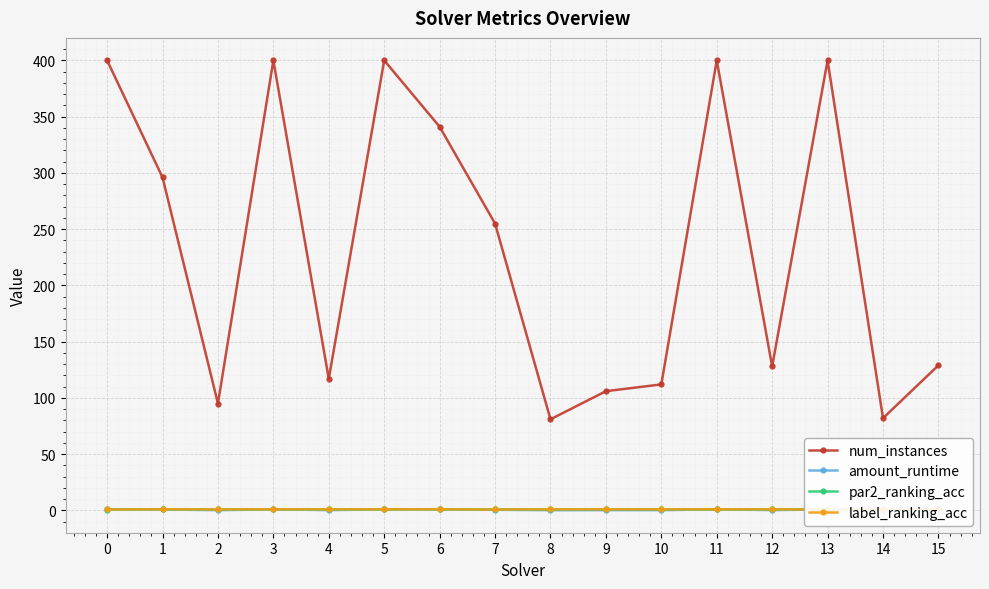

Reading left to right, extract all data points from this chart.

num_instances: 400.0	296.0	95.0	400.0	117.0	400.0	341.0	255.0	81.0	106.0	112.0	400.0	128.0	400.0	82.0	129.0
amount_runtime: 1.0	0.9	0.2	1.0	0.3	1.0	0.9	0.6	0.2	0.3	0.3	1.0	0.3	1.0	0.2	0.4
par2_ranking_acc: 0.8	1.0	0.9	0.9	1.0	1.0	1.0	0.9	0.9	1.0	1.0	0.9	1.0	0.9	0.9	1.0
label_ranking_acc: 0.9	1.0	0.9	1.0	1.0	1.0	1.0	0.9	1.0	1.0	1.0	1.0	1.0	0.8	1.0	1.0